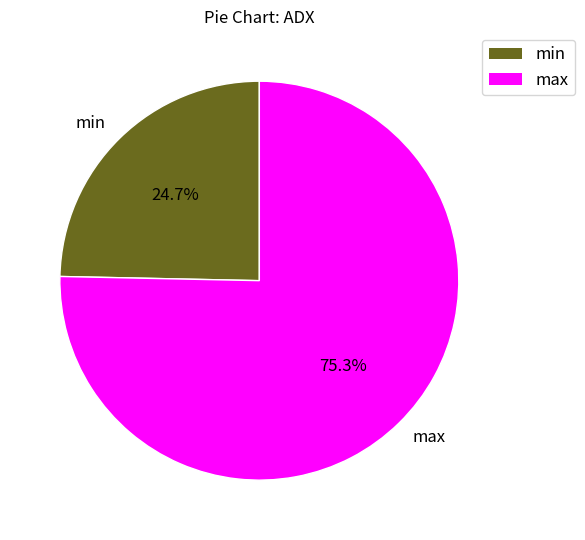

The max slice represents 75% of the pie. True or false?

True